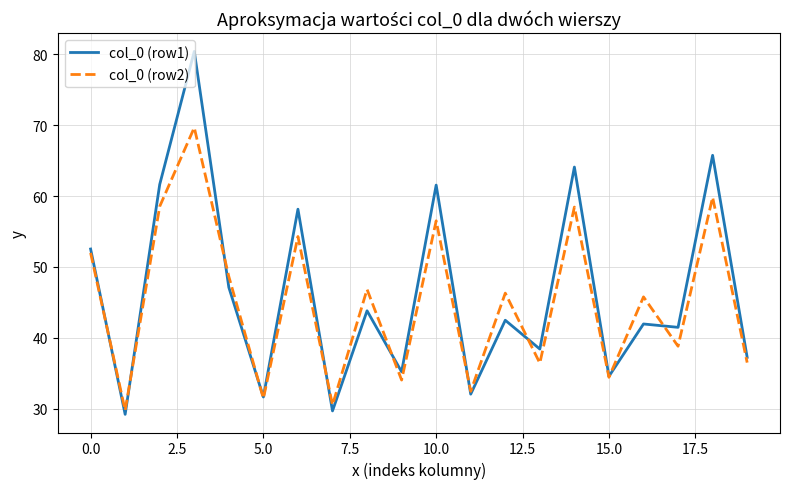

What is the maximum value for col_0 (row2)?

69.7